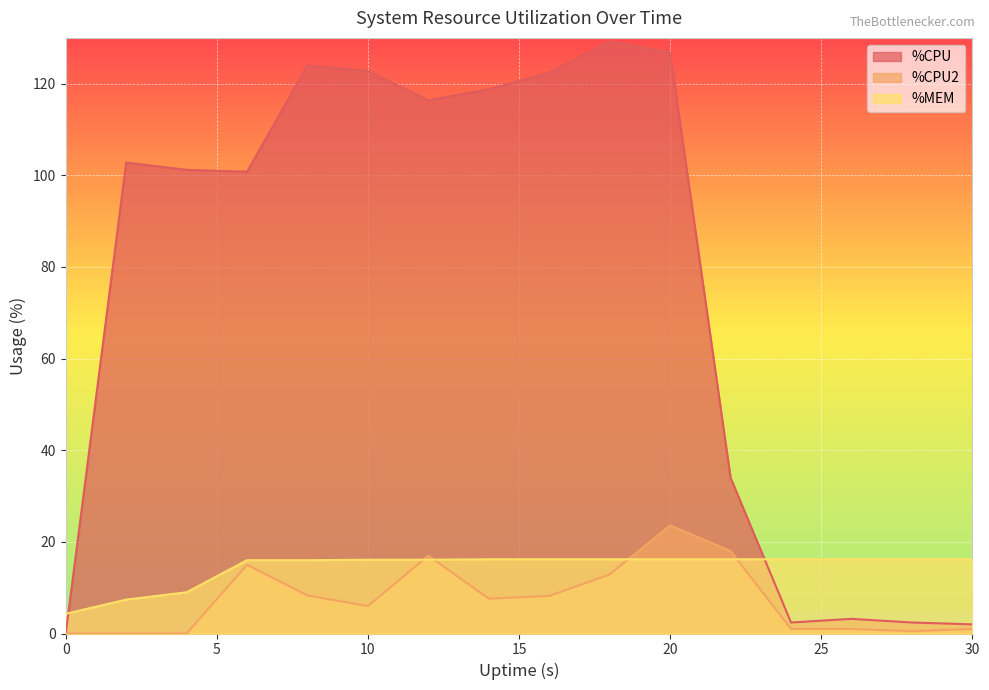

What is the value of the %MEM point at the 2nd from the left?

7.4